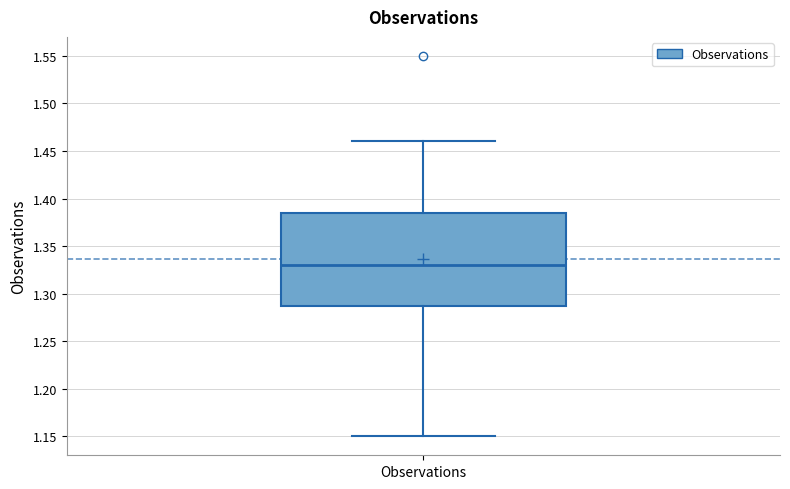

Where is the upper edge of the box for Observations on the y-axis? The values are not printed on the chart, so give them approximately, as read against the axis.

1.385